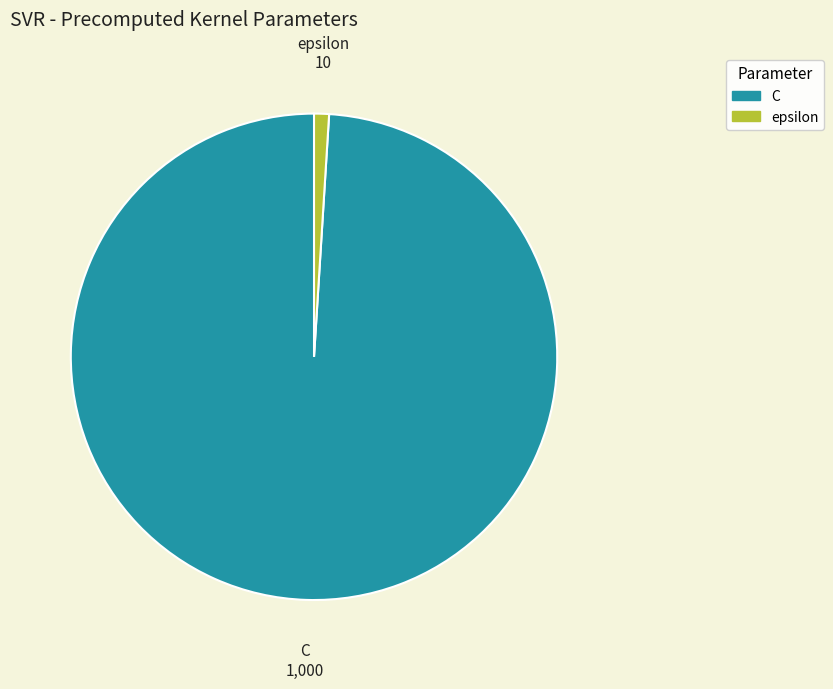

Between epsilon and C, which is larger?

C